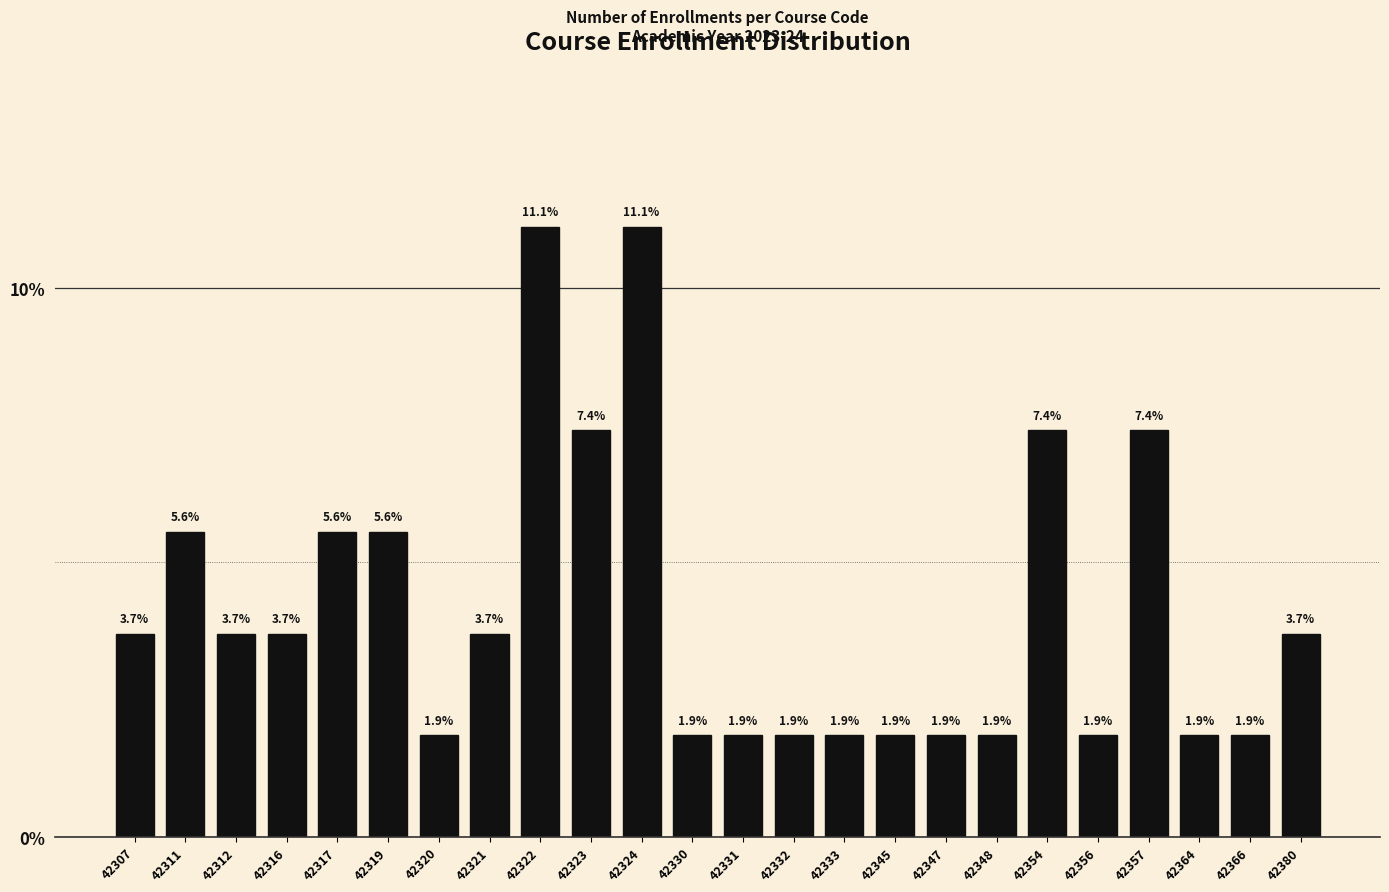

Reading left to right, transcribe all the data shown in this chart.

42307=3.7	42311=5.6	42312=3.7	42316=3.7	42317=5.6	42319=5.6	42320=1.9	42321=3.7	42322=11.1	42323=7.4	42324=11.1	42330=1.9	42331=1.9	42332=1.9	42333=1.9	42345=1.9	42347=1.9	42348=1.9	42354=7.4	42356=1.9	42357=7.4	42364=1.9	42366=1.9	42380=3.7